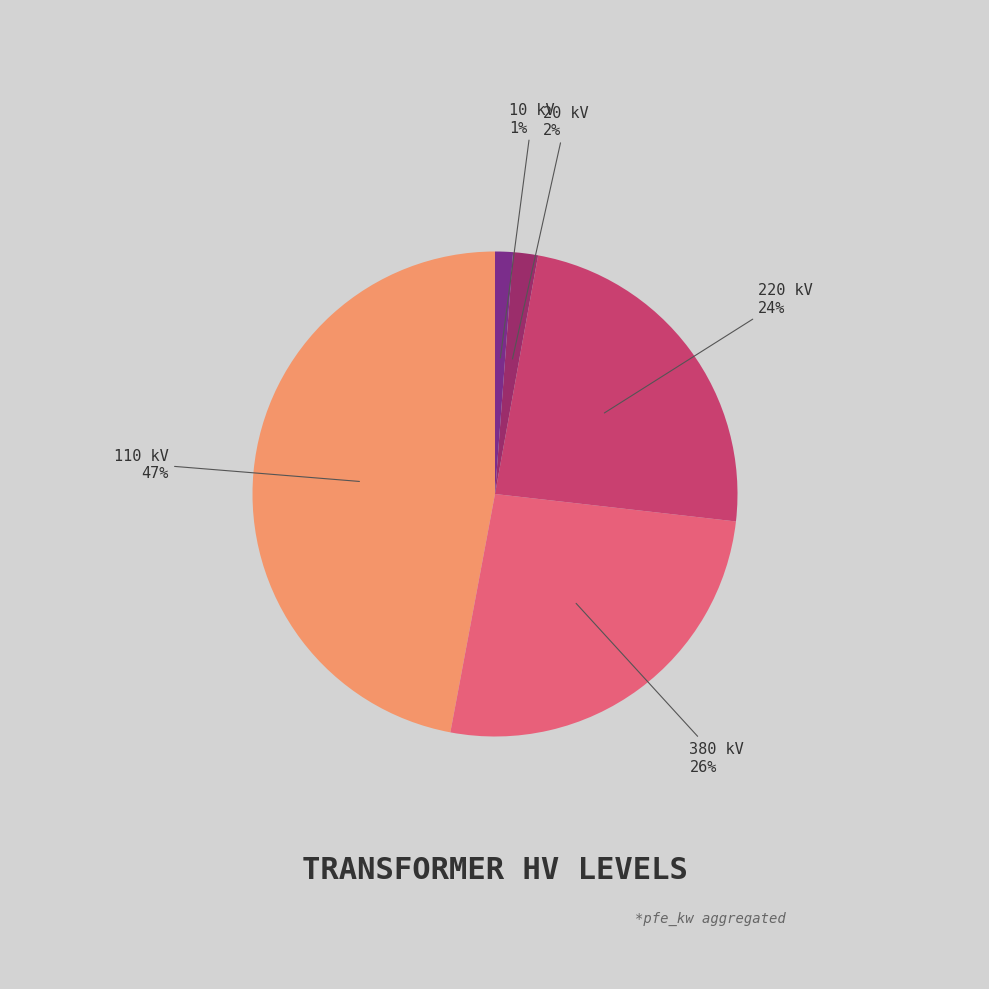

Is there any slice that represents more than half of the pie?

No